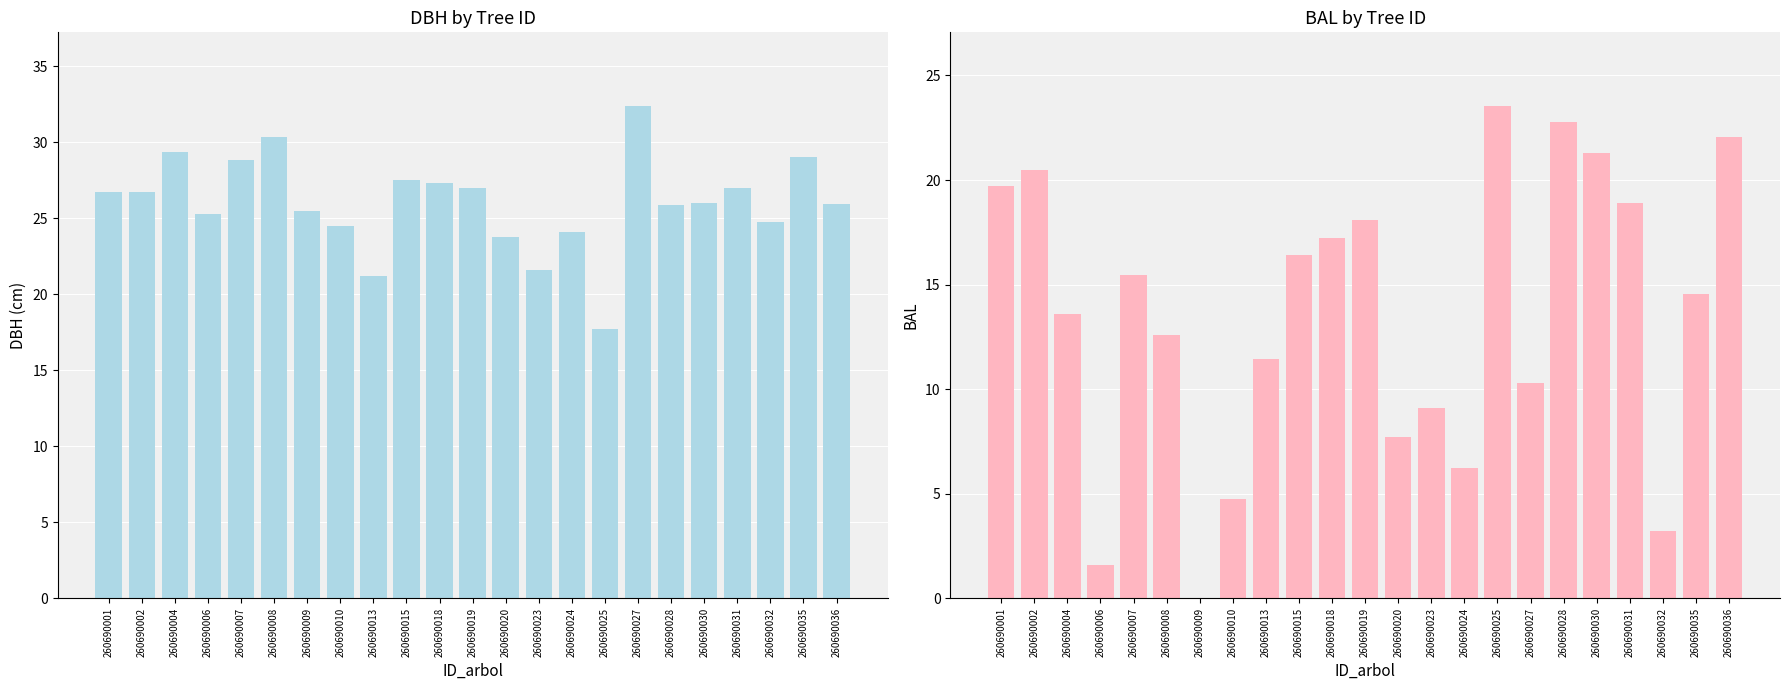

What is the difference between the maximum and minimum values in the dbh series?

14.6